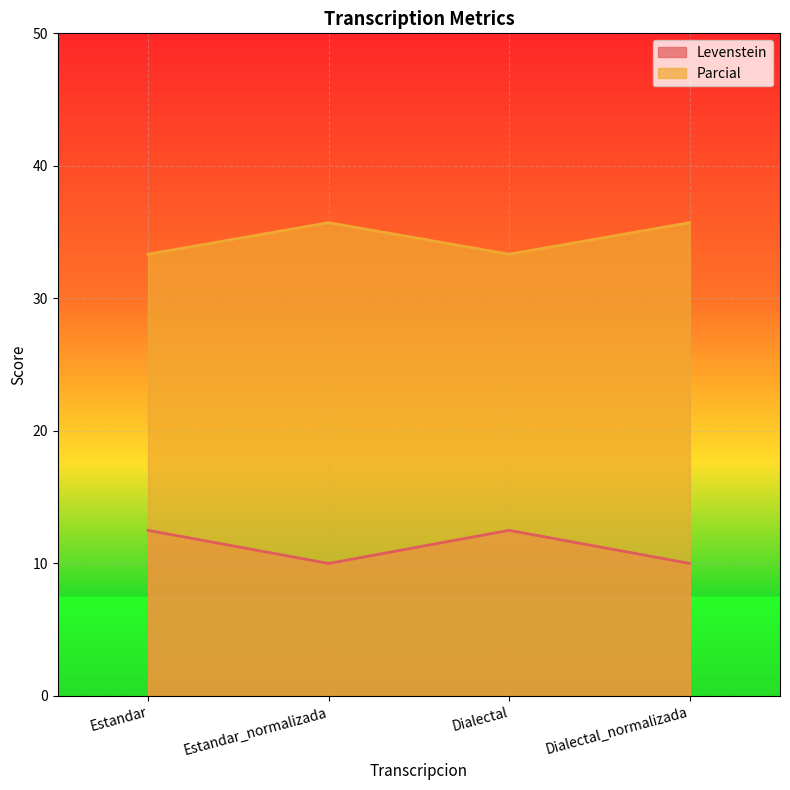

Is it true that Parcial equals 35.7 at Dialectal_normalizada?

True